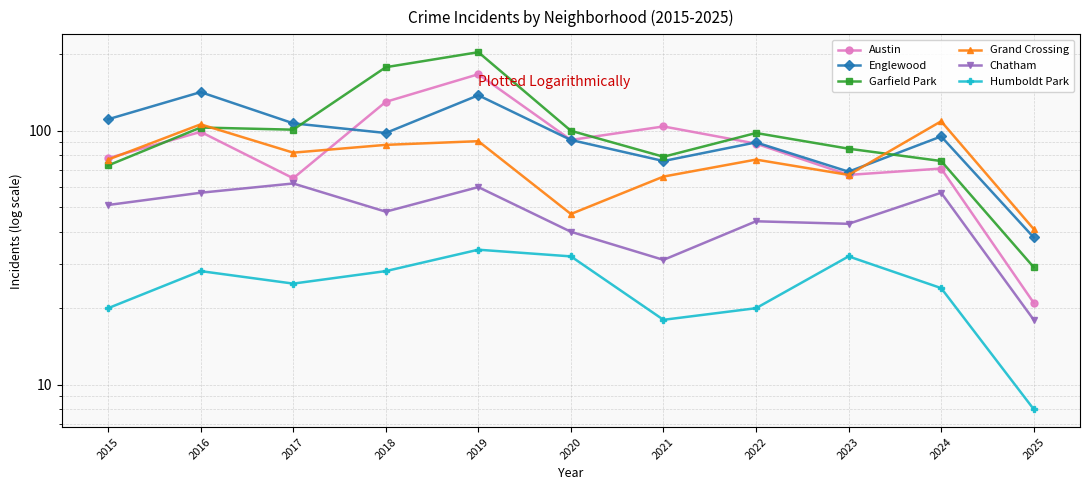

What is the difference between the highest and lowest values at 2023?

53